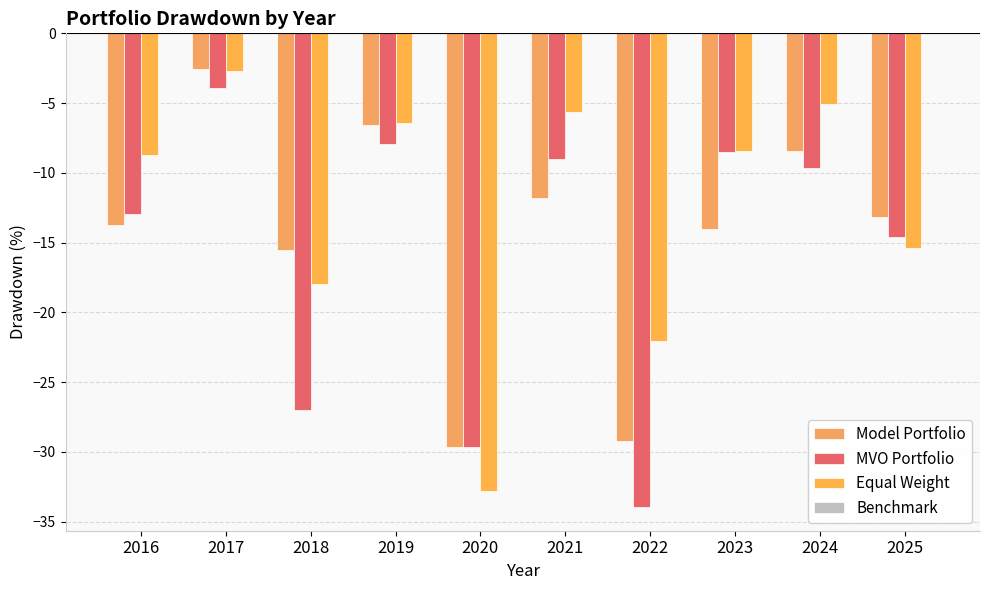

The MVO Portfolio series shows -6.7 at 2025. True or false?

False